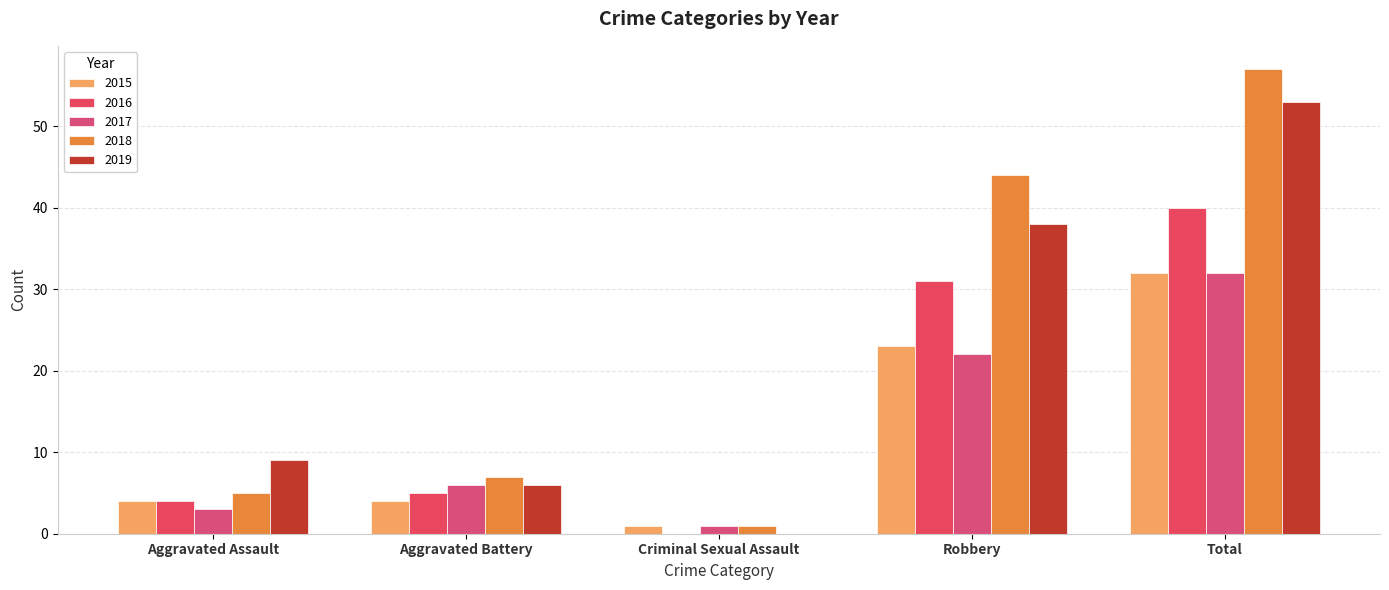

Between Aggravated Battery and Robbery, which series saw the biggest shift?

2018